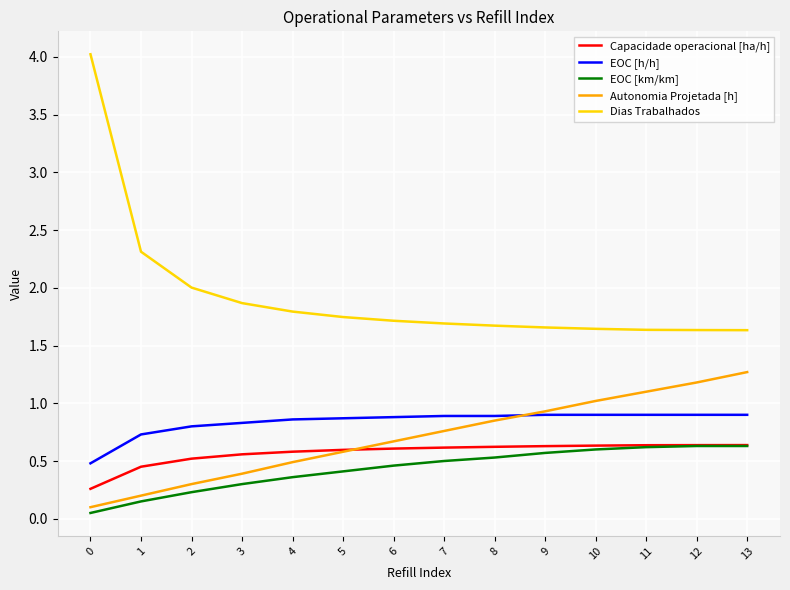

True or false: Capacidade operacional [ha/h] and EOC [h/h] intersect in this chart.

False